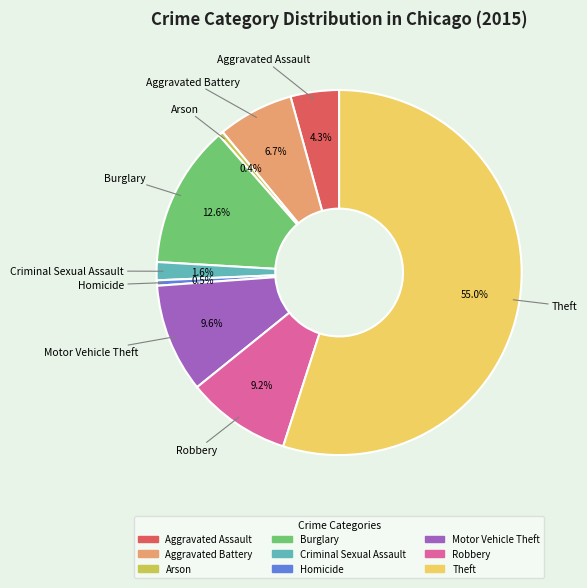

Between Theft and Robbery, which is larger?

Theft